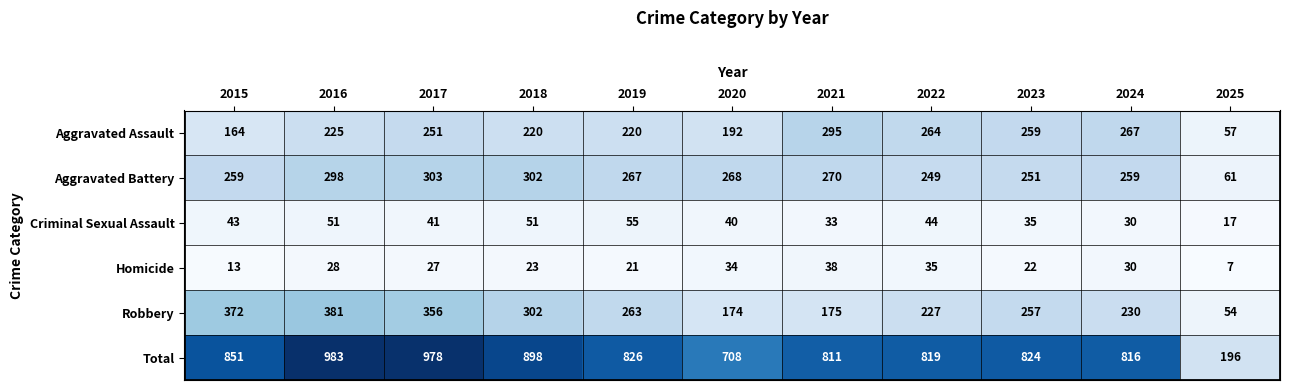

Which series has the widest spread of values?

Total